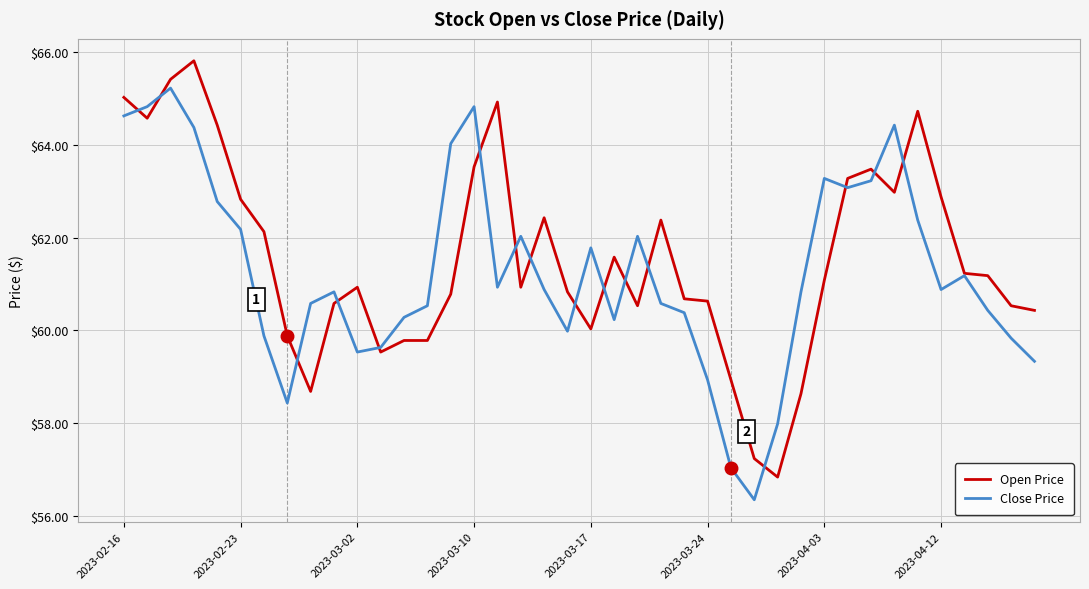

What is the smallest value displayed?

56.3